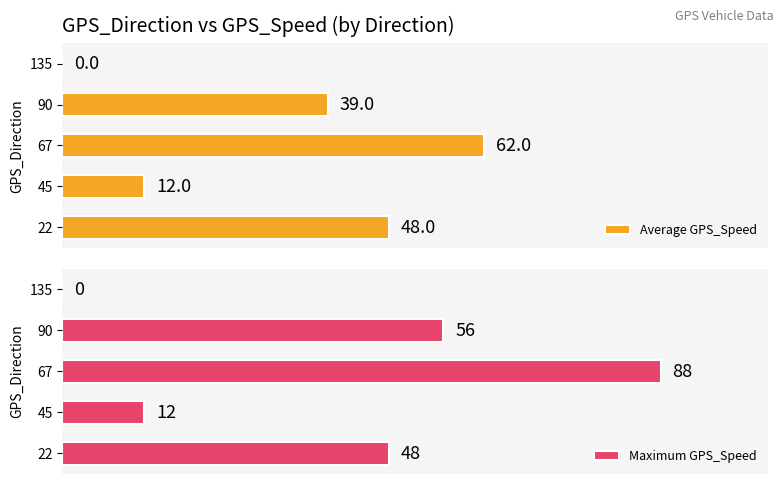

What are all the series names shown in the legend?

Average GPS_Speed, Maximum GPS_Speed